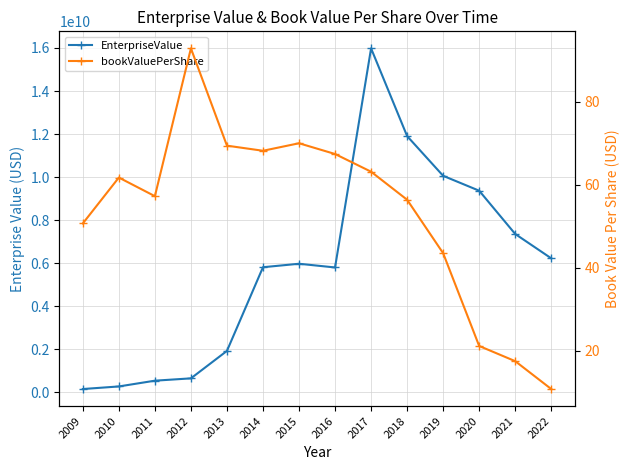

True or false: bookValuePerShare and EnterpriseValue cross at least once.

False